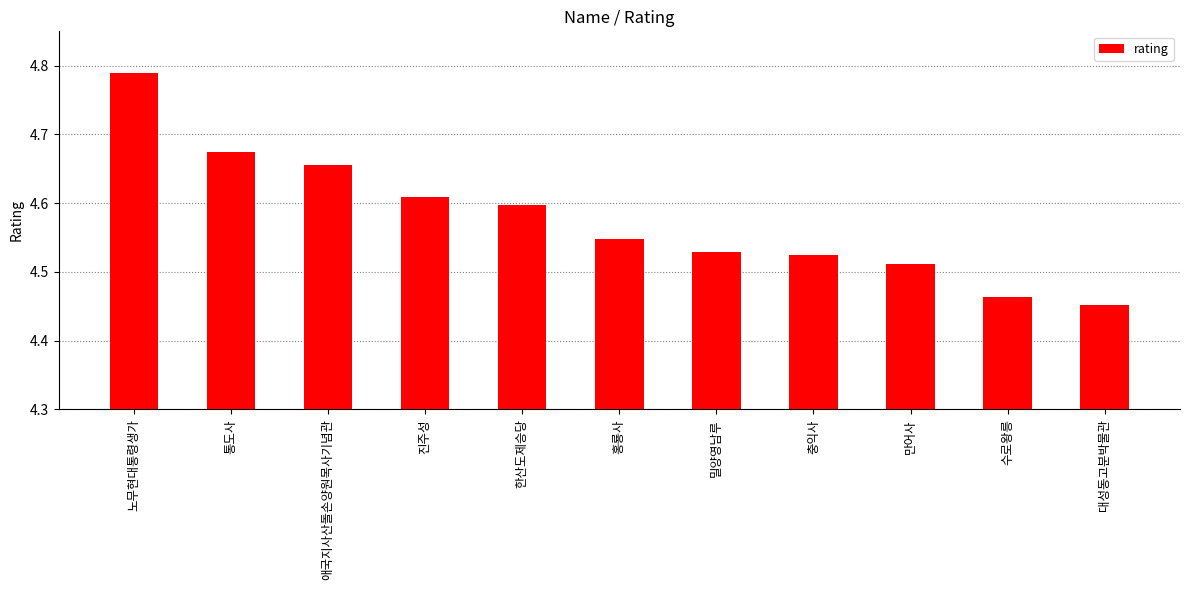

What is the label of the 1st bar from the left?

노무현대통령생가